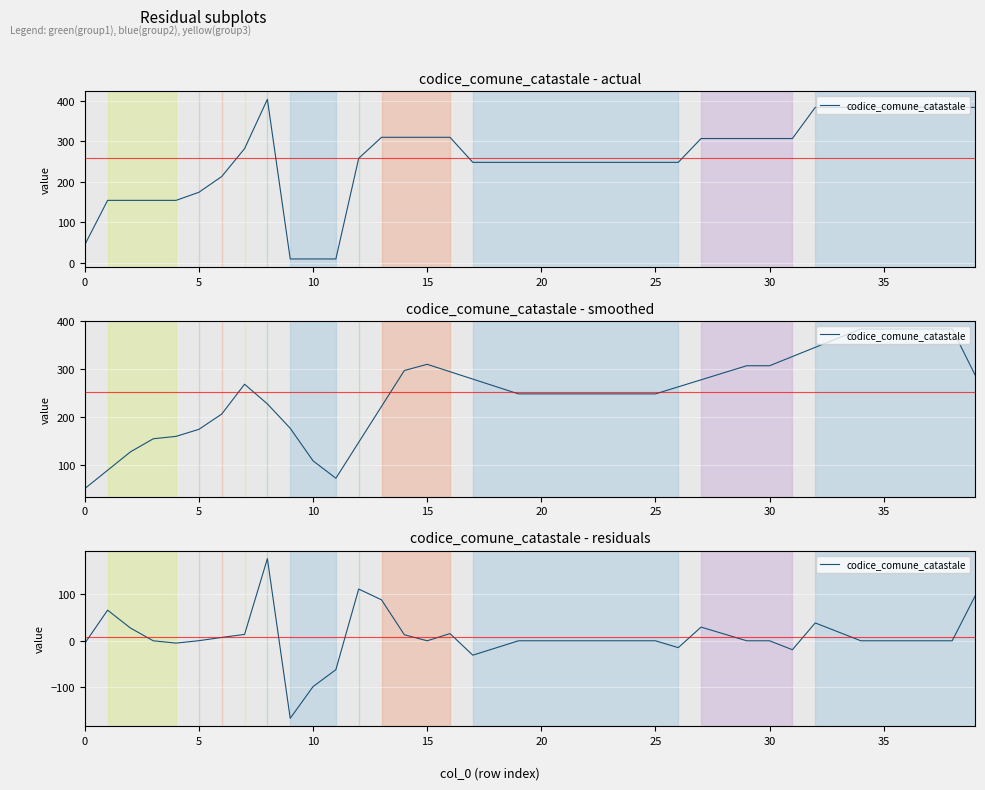

True or false: the data shows 15.5 at 16.

True